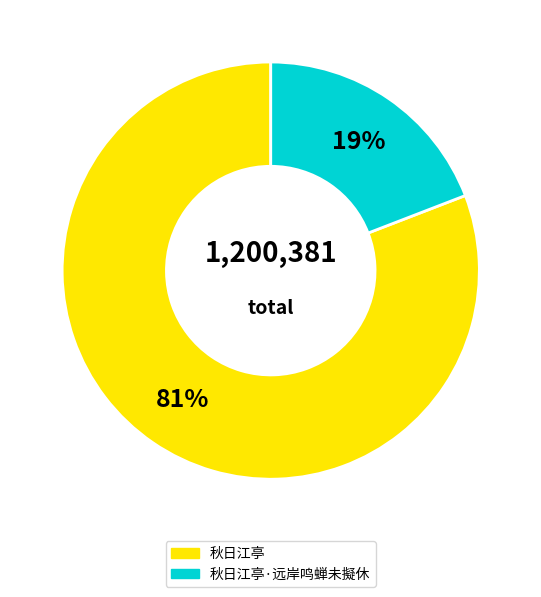

To the nearest percent, what is the difference between the largest and smallest slice percentages?

62%